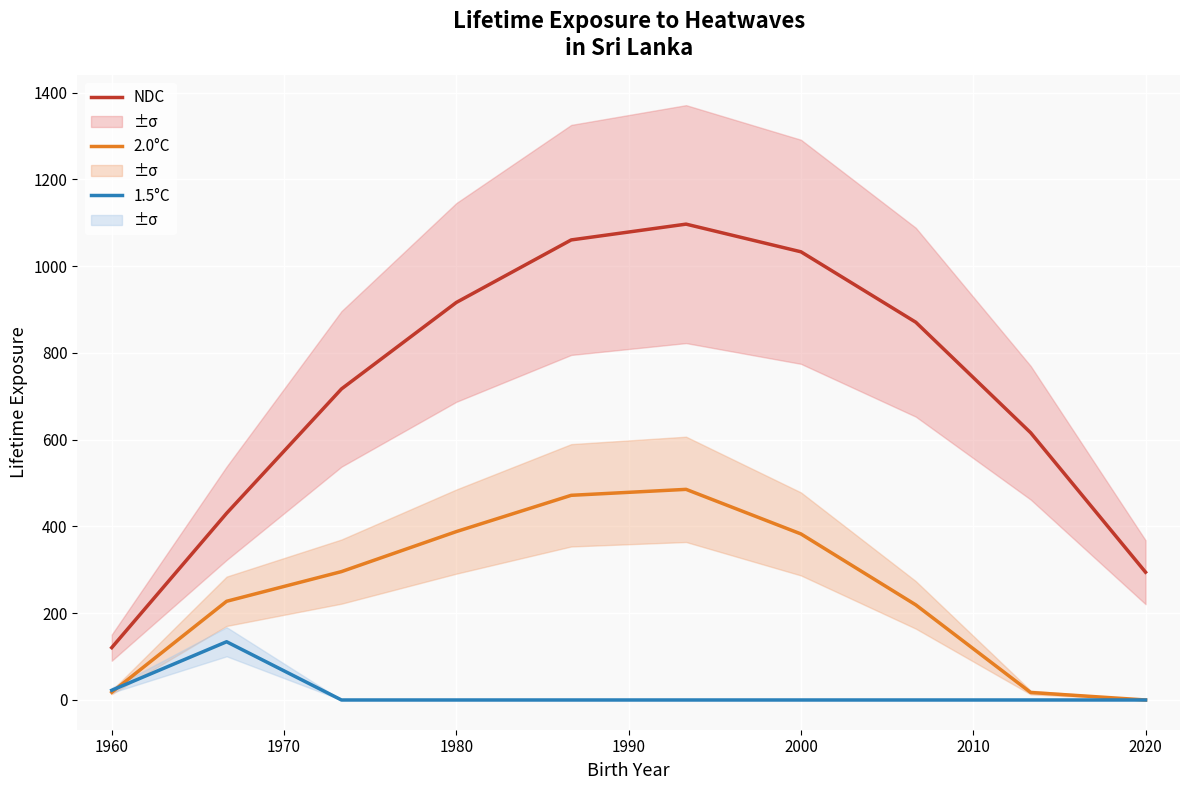

At which label does NDC first exceed 870?

1980